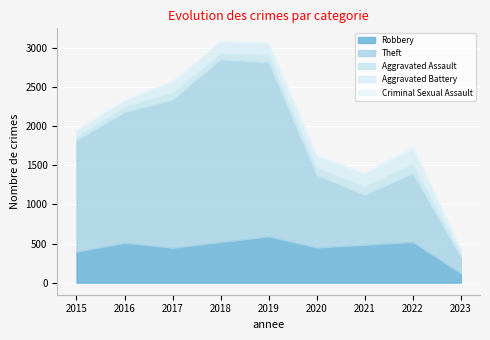

Where is Criminal Sexual Assault nearest to the value 13?

2015